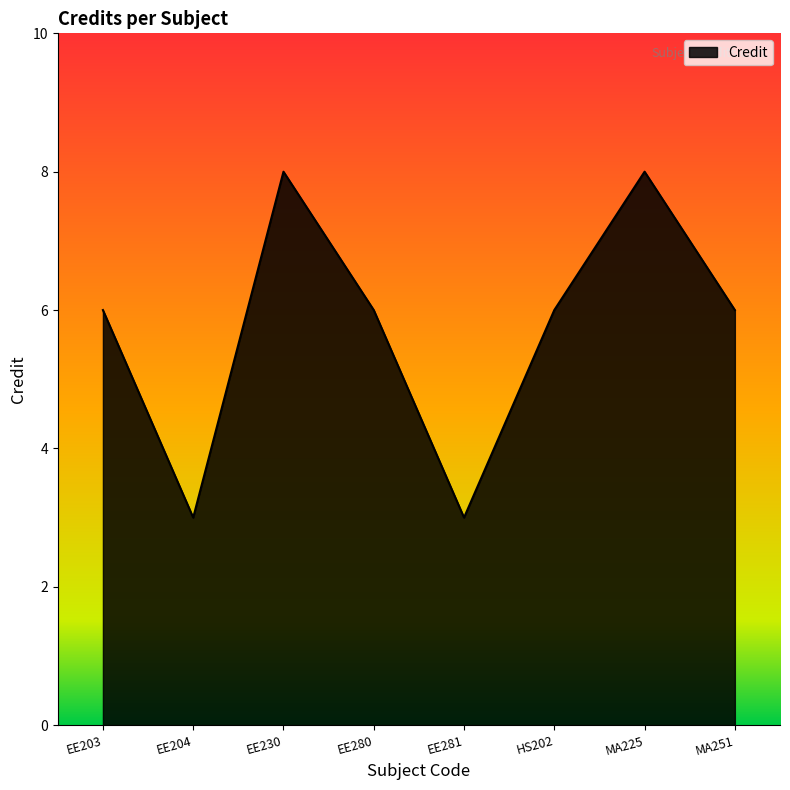

How many values are between 6 and 8?

6